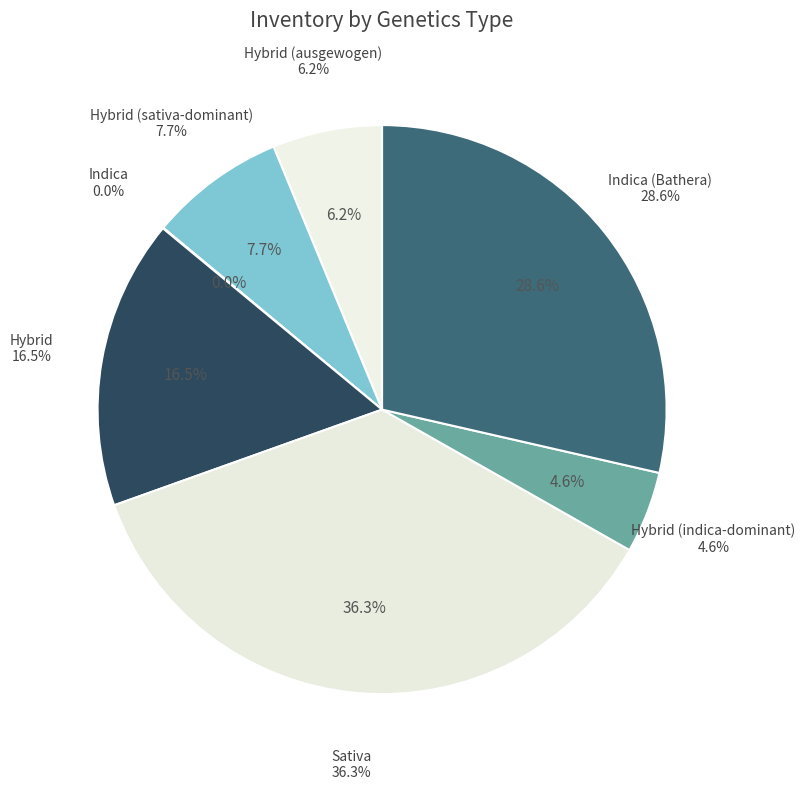

Does Сannovia represent more than half of the total?

No